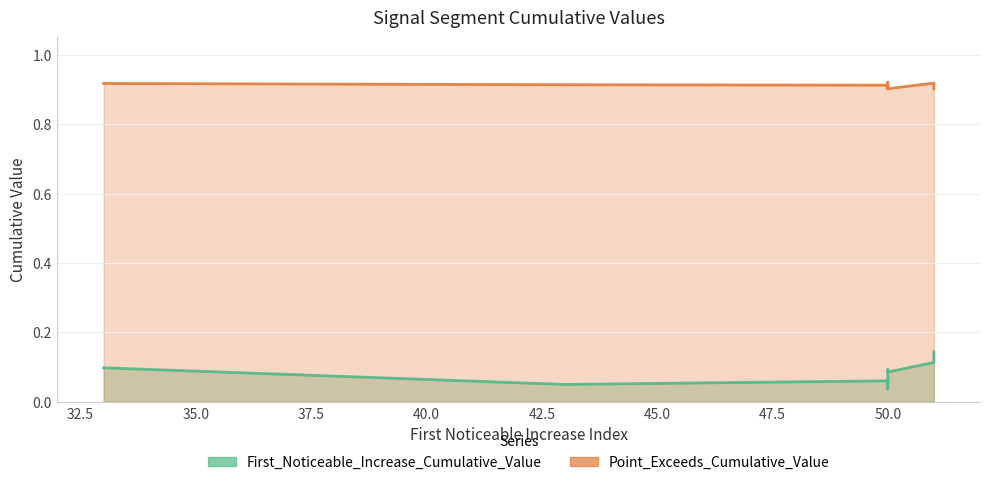

At which label does Point_Exceeds_Cumulative_Value reach its peak?

50